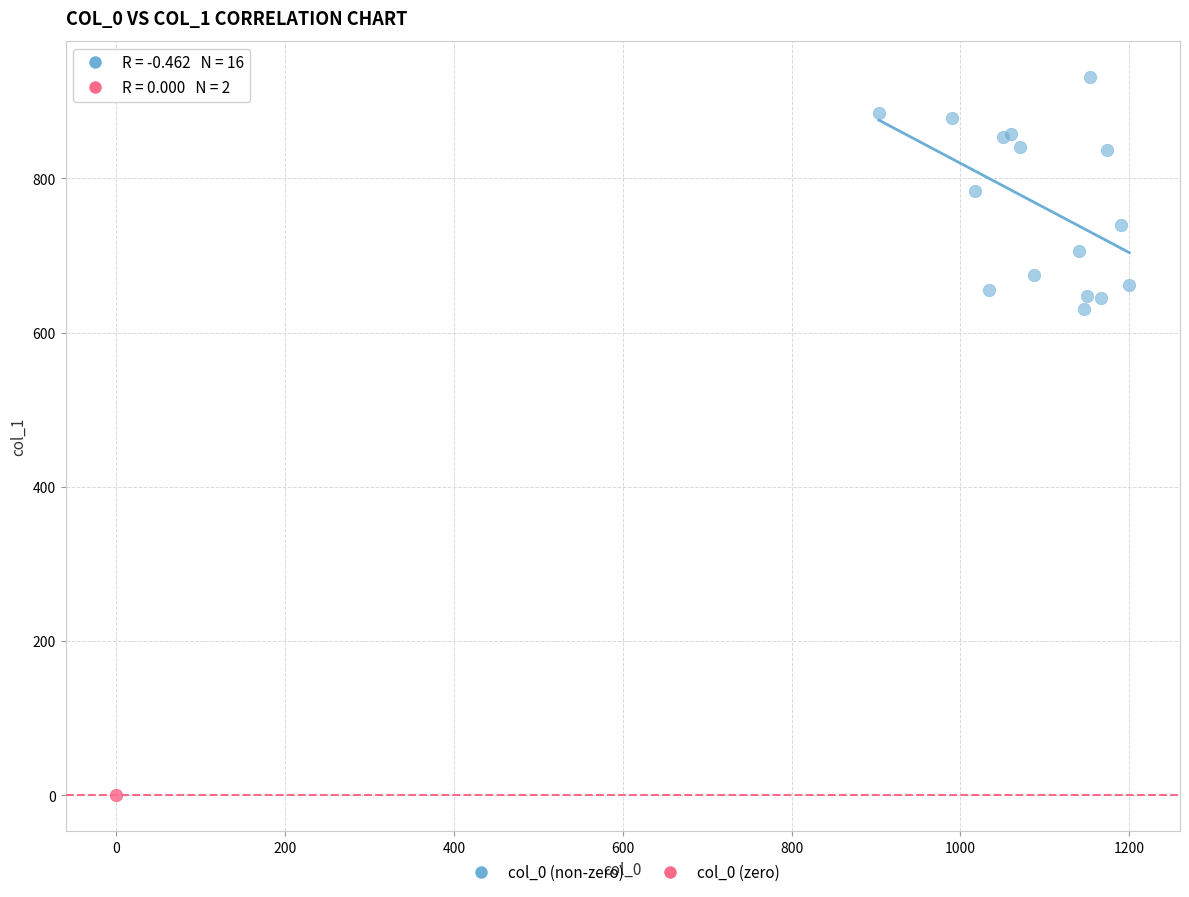

Which series contains the lowest Y value?

col_0 (zero)